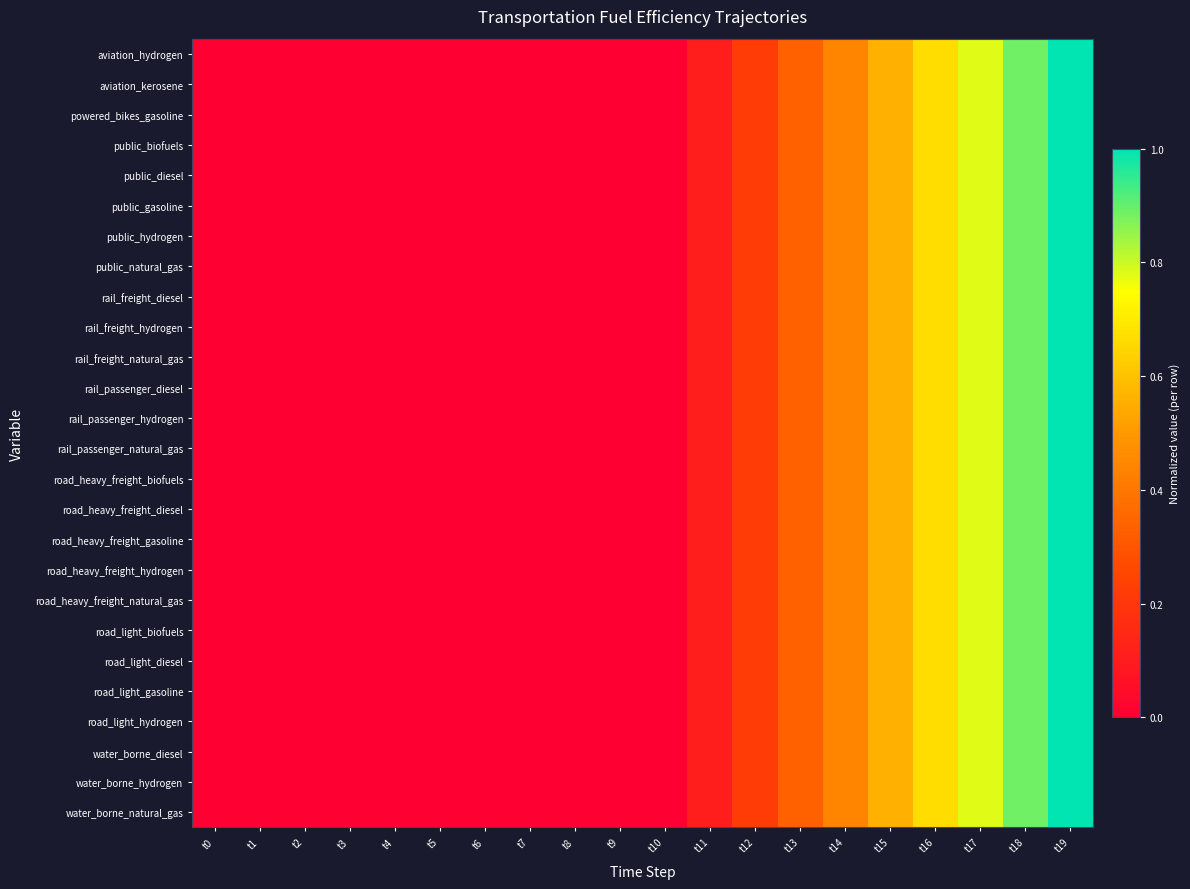

Rank the series by their maximum value, from lowest to highest.

aviation_hydrogen, aviation_kerosene, powered_bikes_gasoline, public_biofuels, public_diesel, public_gasoline, public_hydrogen, public_natural_gas, rail_freight_diesel, rail_freight_hydrogen, rail_freight_natural_gas, rail_passenger_diesel, rail_passenger_hydrogen, rail_passenger_natural_gas, road_heavy_freight_biofuels, road_heavy_freight_diesel, road_heavy_freight_gasoline, road_heavy_freight_hydrogen, road_heavy_freight_natural_gas, road_light_biofuels, road_light_diesel, road_light_gasoline, road_light_hydrogen, water_borne_diesel, water_borne_hydrogen, water_borne_natural_gas